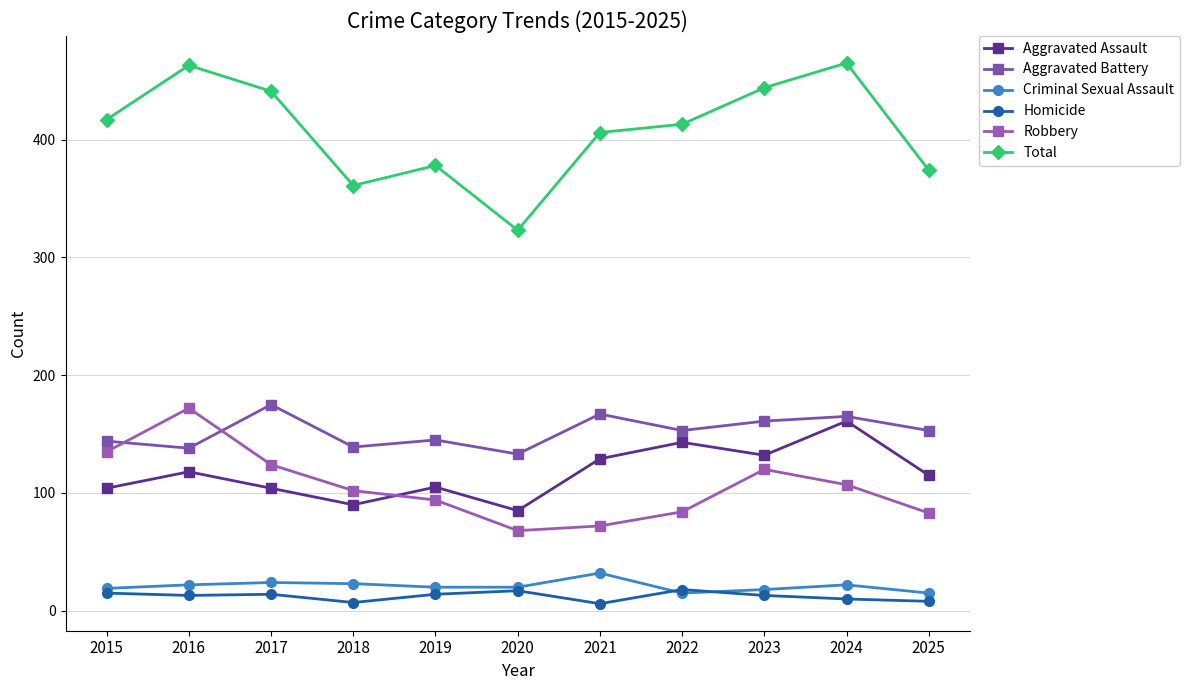

Between 2019 and 2017, which is larger?

2019